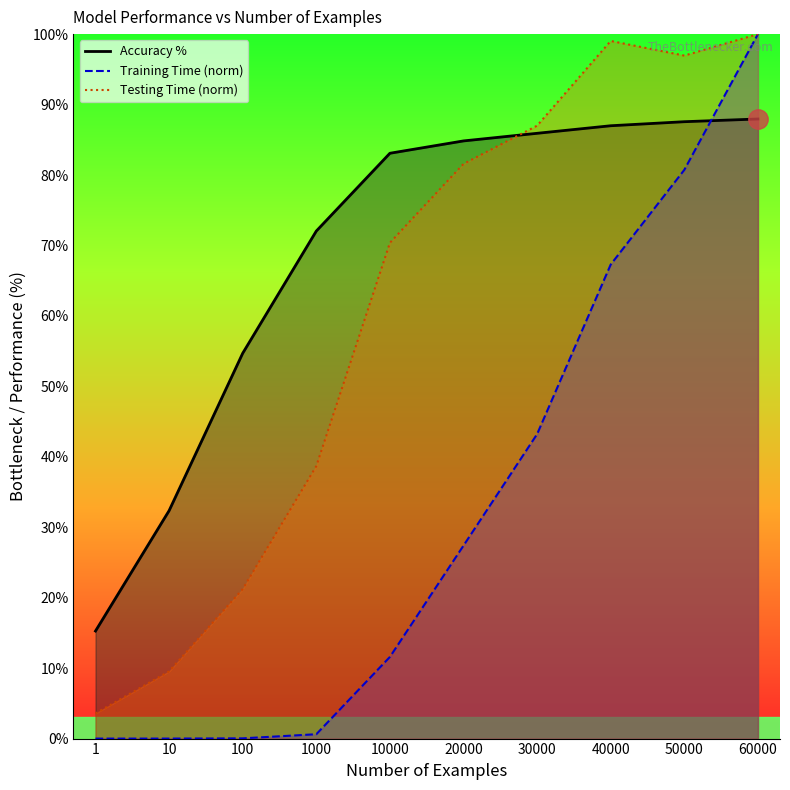

Where do Training Time (s) and Accuracy % first cross each other?

50000 and 60000